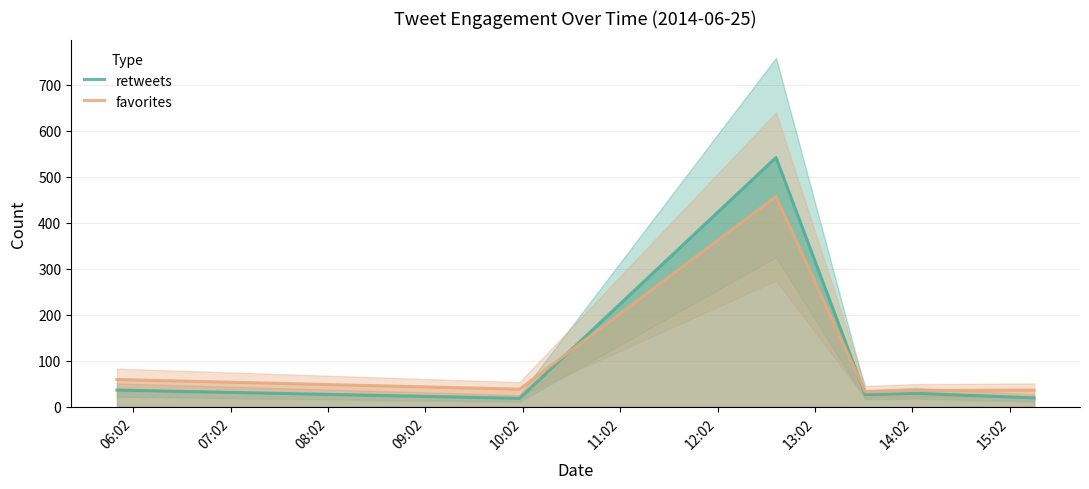

How many data points does each series have?

6